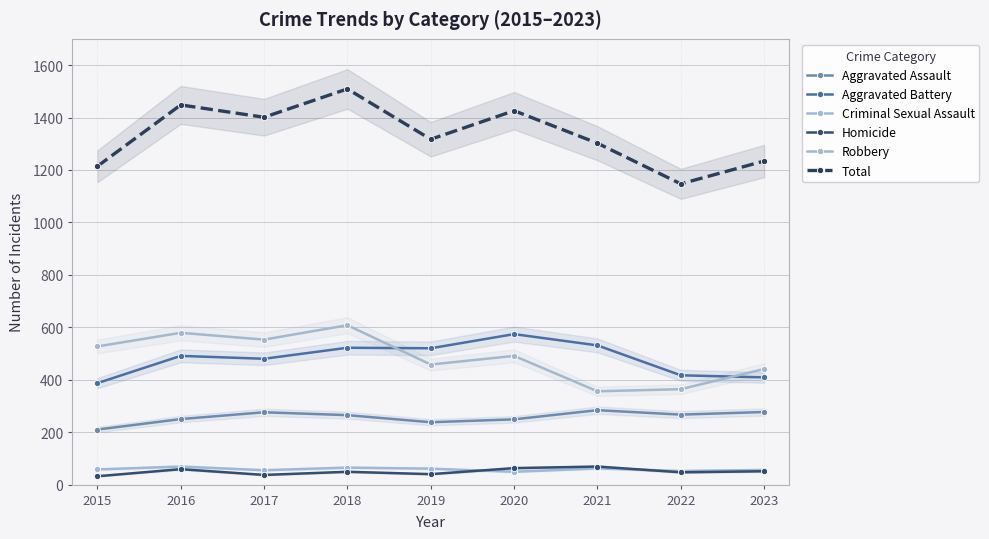

Where is Aggravated Battery nearest to the value 480?

2017